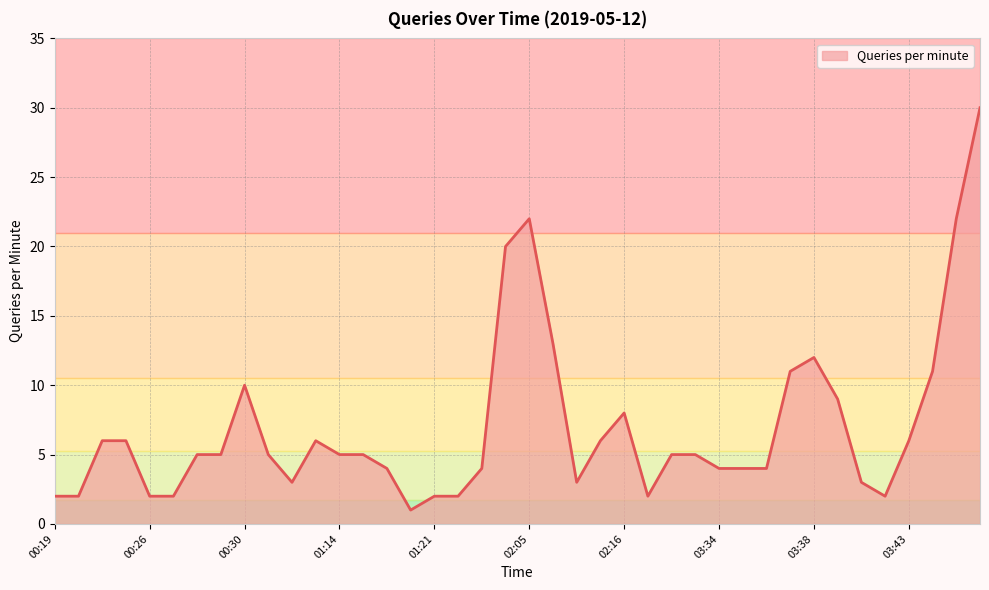

What is the greatest value displayed?

30